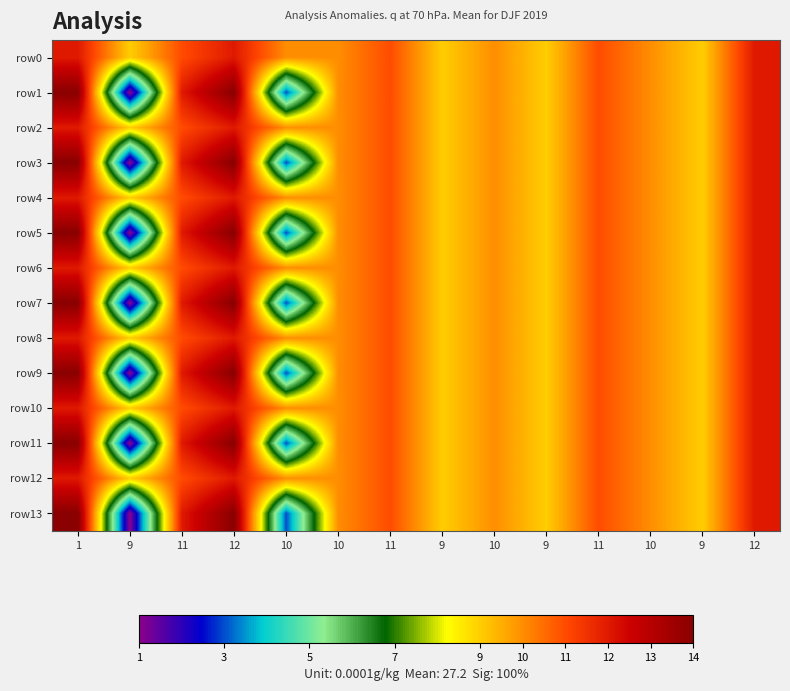

Reading right to left, what are all the values shown in this chart?

row0: 12=12	9=9	10=10	11=11	9=9	10=10	9=9	11=11	10=10	10=10	12=12	11=11	9=9	1=12
row1: 12=12	9=9	10=10	11=11	9=9	10=10	9=9	11=11	10=10	10=3	12=14	11=12	9=1	1=14
row2: 12=12	9=9	10=10	11=11	9=9	10=10	9=9	11=11	10=10	10=10	12=12	11=11	9=9	1=12
row3: 12=12	9=9	10=10	11=11	9=9	10=10	9=9	11=11	10=10	10=3	12=14	11=12	9=1	1=14
row4: 12=12	9=9	10=10	11=11	9=9	10=10	9=9	11=11	10=10	10=10	12=12	11=11	9=9	1=12
row5: 12=12	9=9	10=10	11=11	9=9	10=10	9=9	11=11	10=10	10=3	12=14	11=12	9=1	1=14
row6: 12=12	9=9	10=10	11=11	9=9	10=10	9=9	11=11	10=10	10=10	12=12	11=11	9=9	1=12
row7: 12=12	9=9	10=10	11=11	9=9	10=10	9=9	11=11	10=10	10=3	12=14	11=12	9=1	1=14
row8: 12=12	9=9	10=10	11=11	9=9	10=10	9=9	11=11	10=10	10=10	12=12	11=11	9=9	1=12
row9: 12=12	9=9	10=10	11=11	9=9	10=10	9=9	11=11	10=10	10=3	12=14	11=12	9=1	1=14
row10: 12=12	9=9	10=10	11=11	9=9	10=10	9=9	11=11	10=10	10=10	12=12	11=11	9=9	1=12
row11: 12=12	9=9	10=10	11=11	9=9	10=10	9=9	11=11	10=10	10=3	12=14	11=12	9=1	1=14
row12: 12=12	9=9	10=10	11=11	9=9	10=10	9=9	11=11	10=10	10=10	12=12	11=11	9=9	1=12
row13: 12=12	9=9	10=10	11=11	9=9	10=10	9=9	11=11	10=10	10=3	12=14	11=12	9=1	1=14